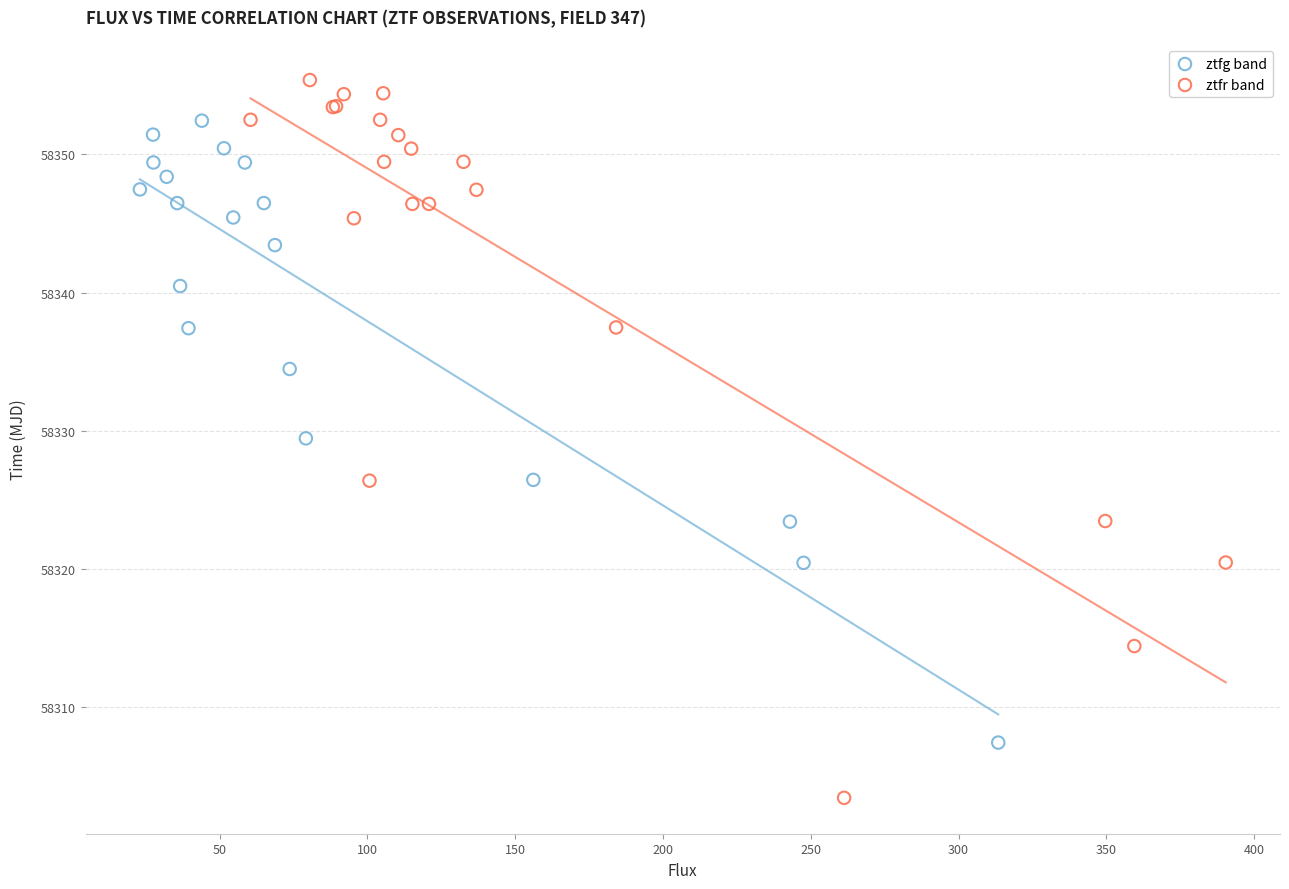

Which series reaches the minimum Y coordinate?

ztfr band